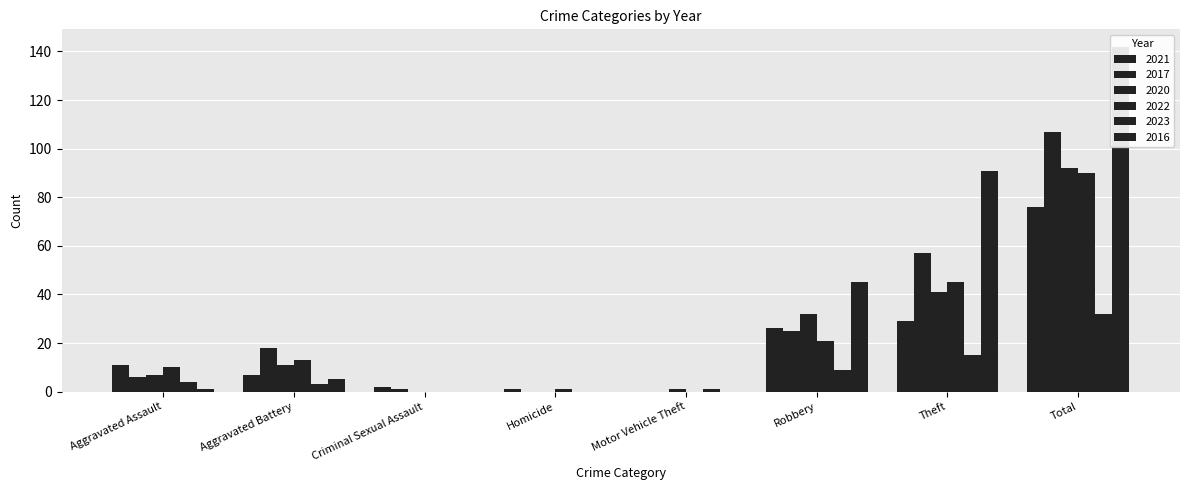

Between Aggravated Battery and Motor Vehicle Theft, which series saw the biggest shift?

2017